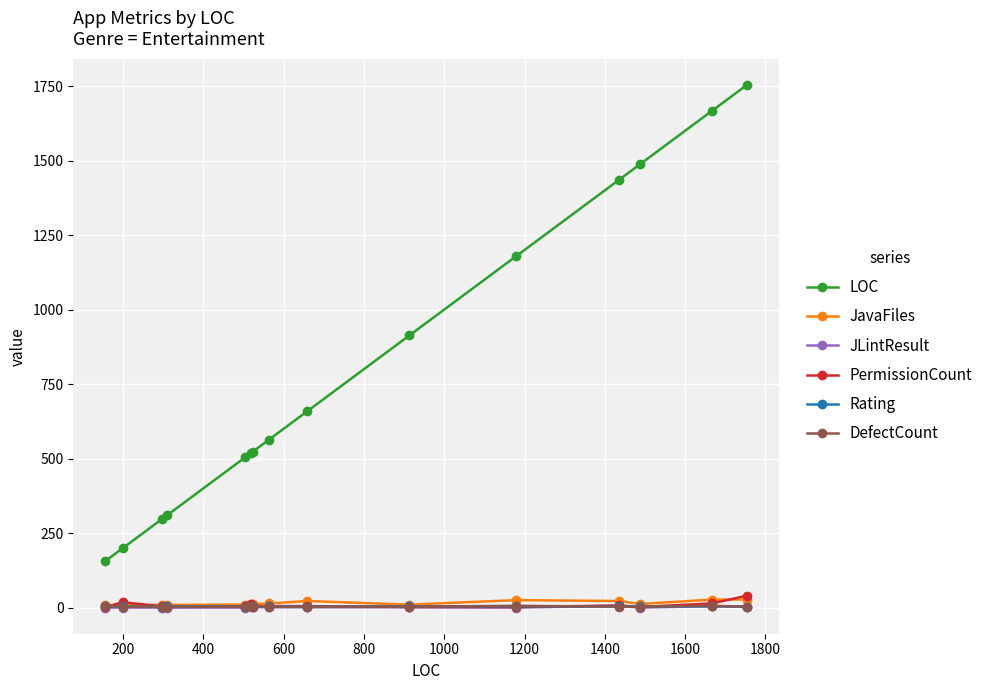

How many lines are shown in the chart?

6